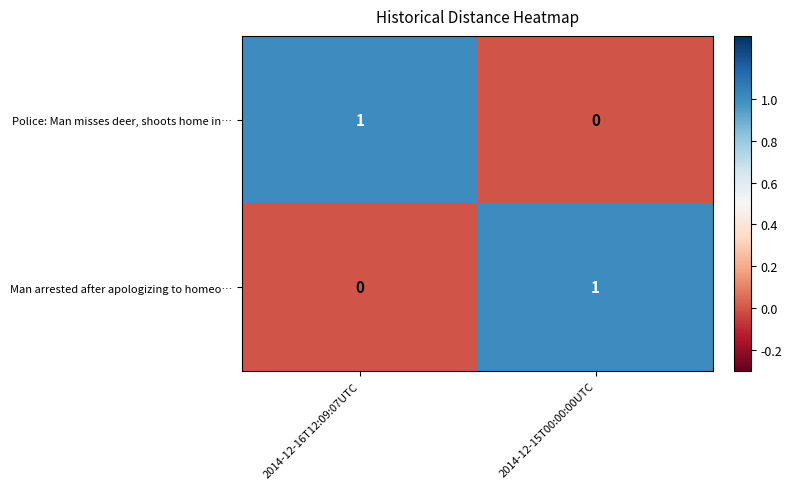

Reading left to right, transcribe all the data shown in this chart.

Police: Man misses deer, shoots home in…: 2014-12-16T12:09:07UTC=1	2014-12-15T00:00:00UTC=0
Man arrested after apologizing to homeo…: 2014-12-16T12:09:07UTC=0	2014-12-15T00:00:00UTC=1